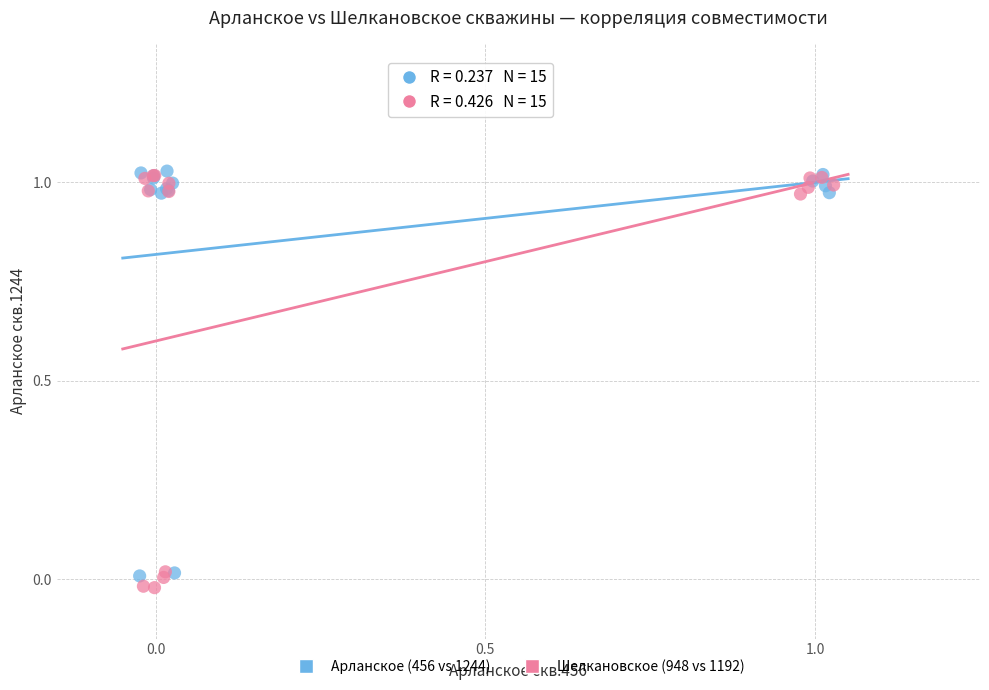

Which series has the largest Y range (max minus min)?

Шелкановское (948 vs 1192)